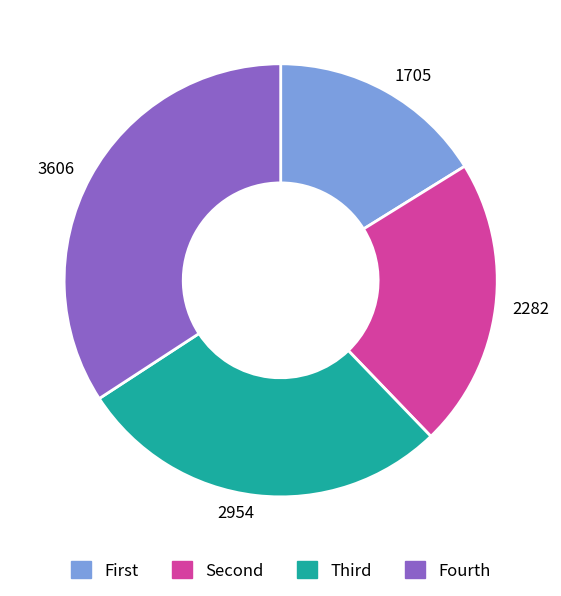

Count the number of slices in the pie.

4